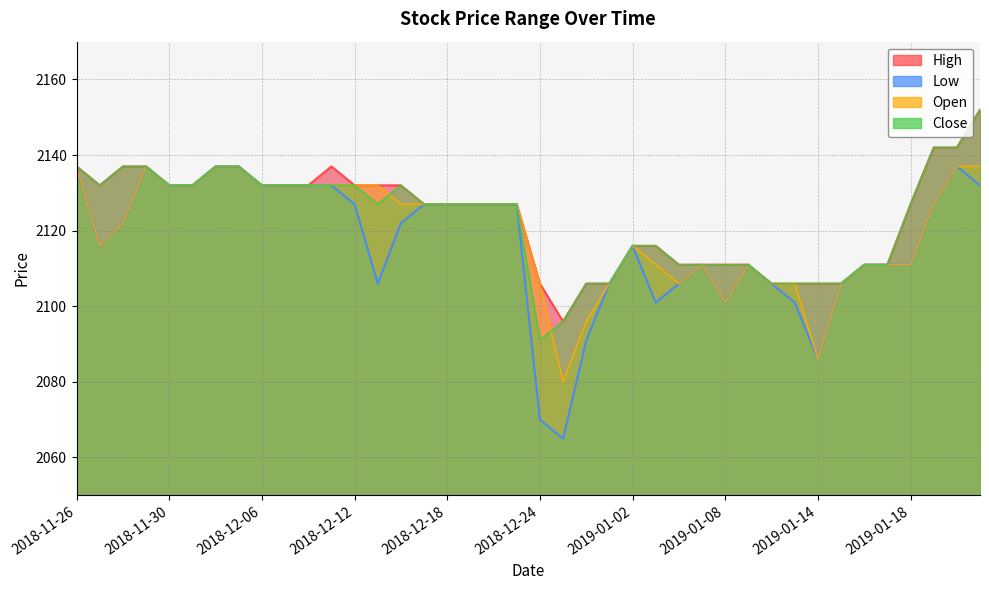

What is the label of the 12th point from the left?

2018-12-11